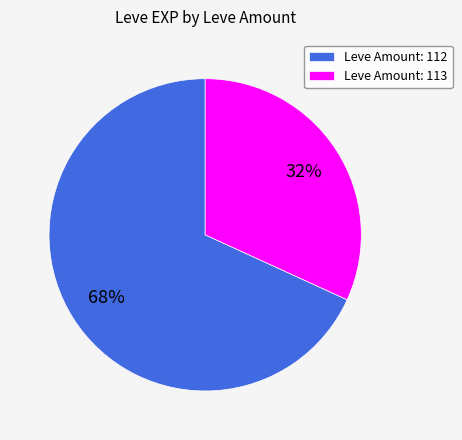

To the nearest percent, what portion does Leve Amount: 112 represent?

68%